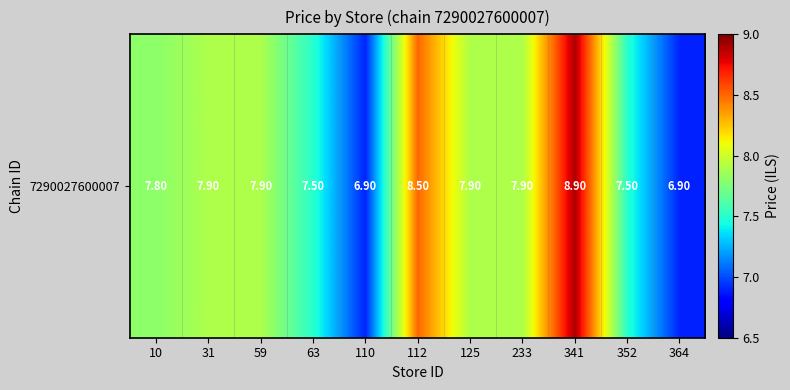

True or false: the data shows 12.3 at 233.

False